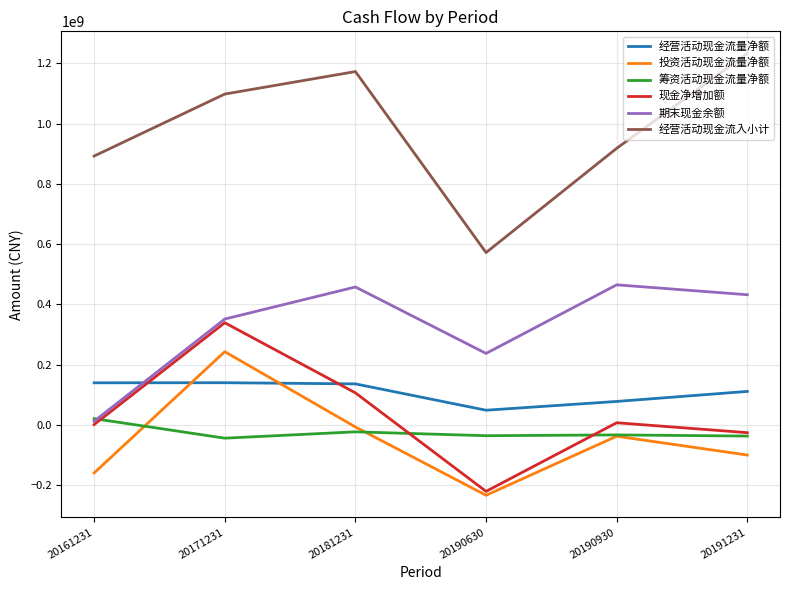

Which series changed the most between 20181231 and 20190630?

经营活动现金流入小计